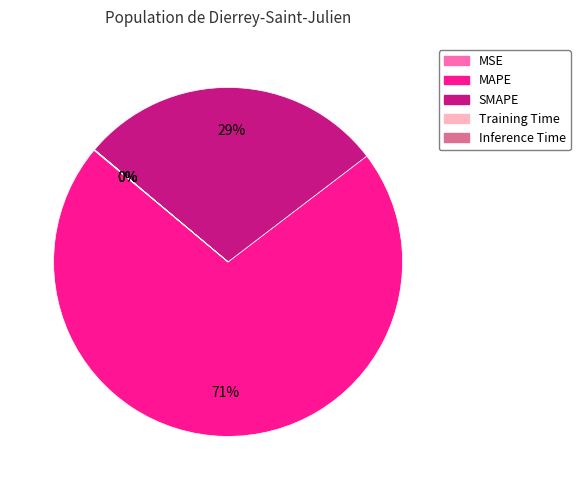

The SMAPE slice represents 14% of the pie. True or false?

False